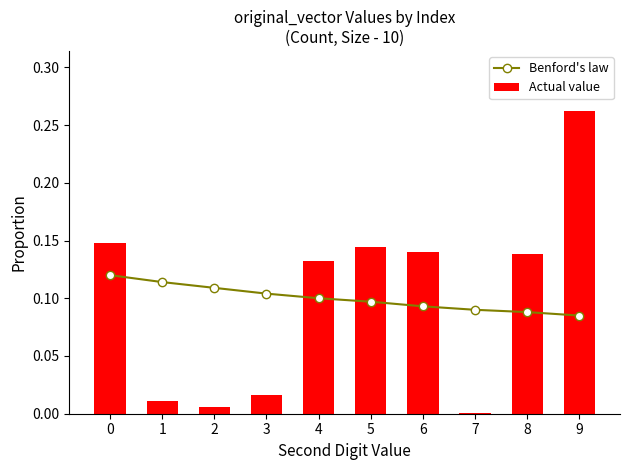

Rank the series at 3 from highest to lowest value.

Benford's law, Actual value